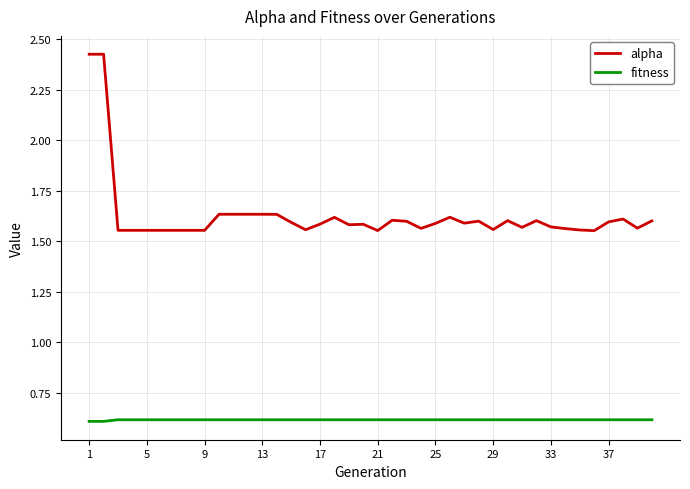

Which series has the largest total across all categories?

alpha